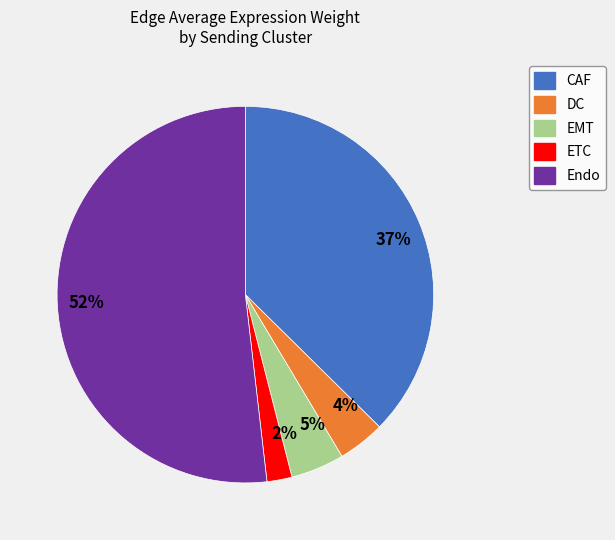

What is the smallest slice in the pie chart?

2%